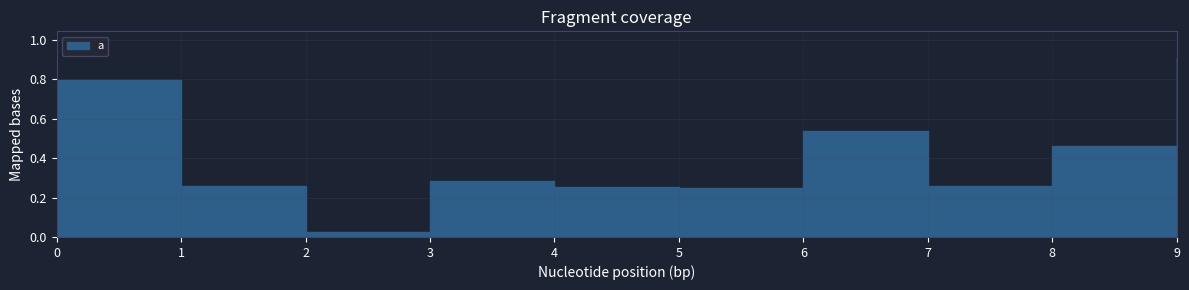

What is the sum of all values?

4.0